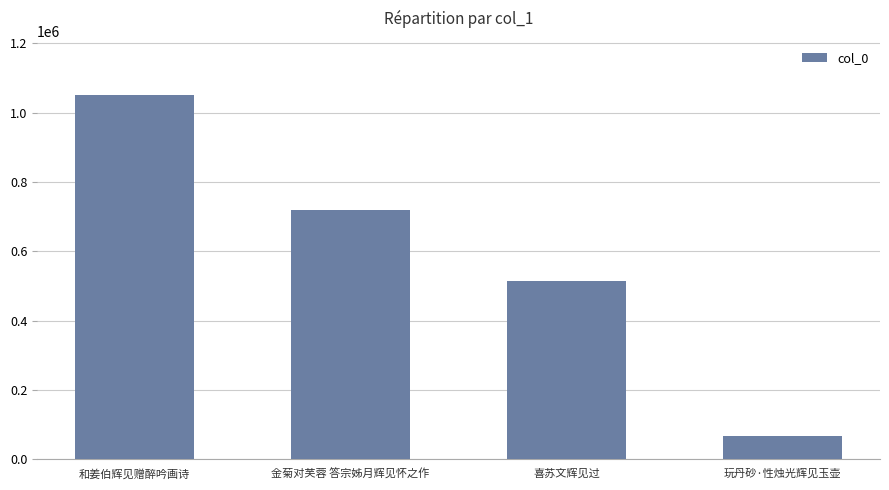

The chart shows a value of 1050241 at 和姜伯辉见赠醉吟画诗. True or false?

True